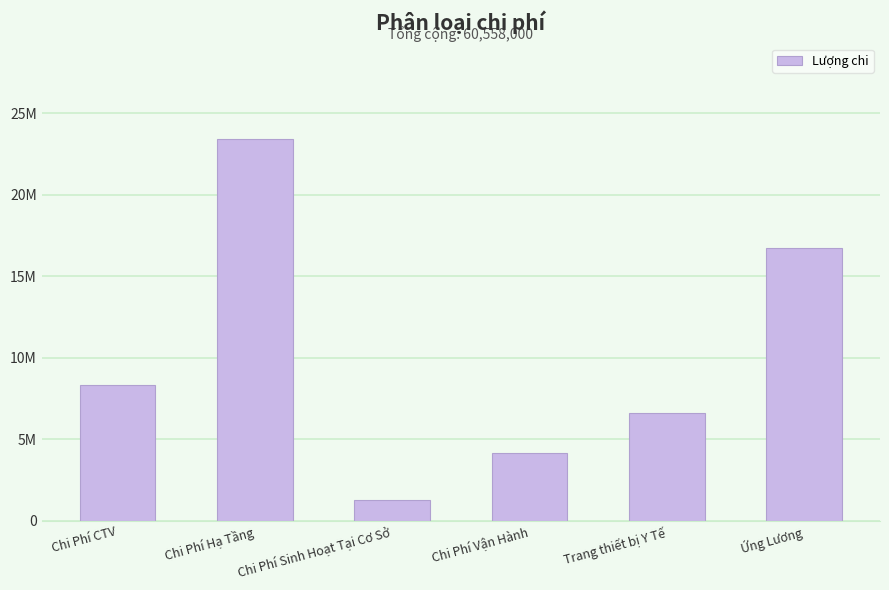

What is the label of the 3rd bar from the left?

Chi Phí Sinh Hoạt Tại Cơ Sở